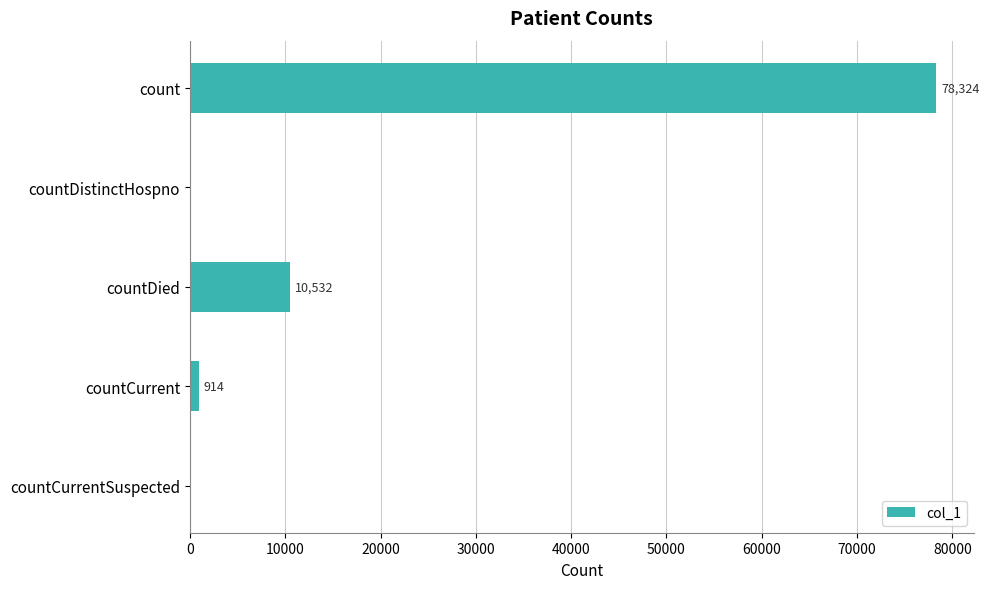

At which category does the chart reach its peak across all series?

count